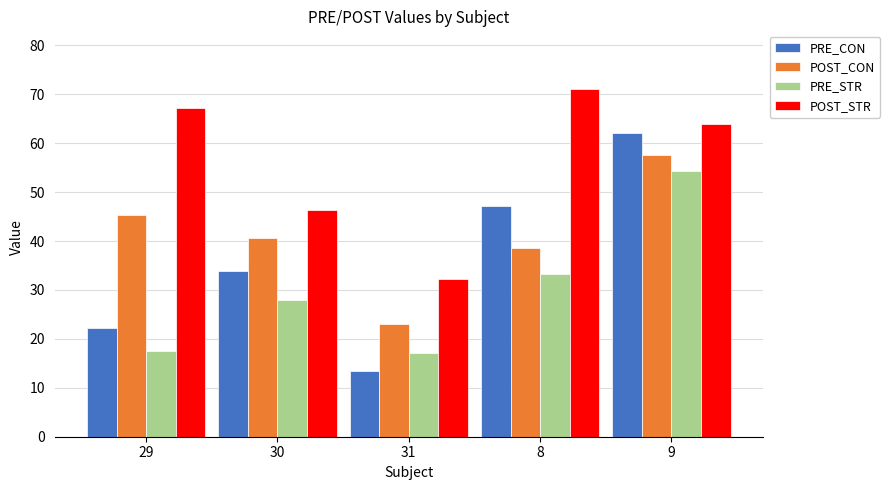

List the series in order of their overall mean, highest first.

POST_STR, POST_CON, PRE_CON, PRE_STR